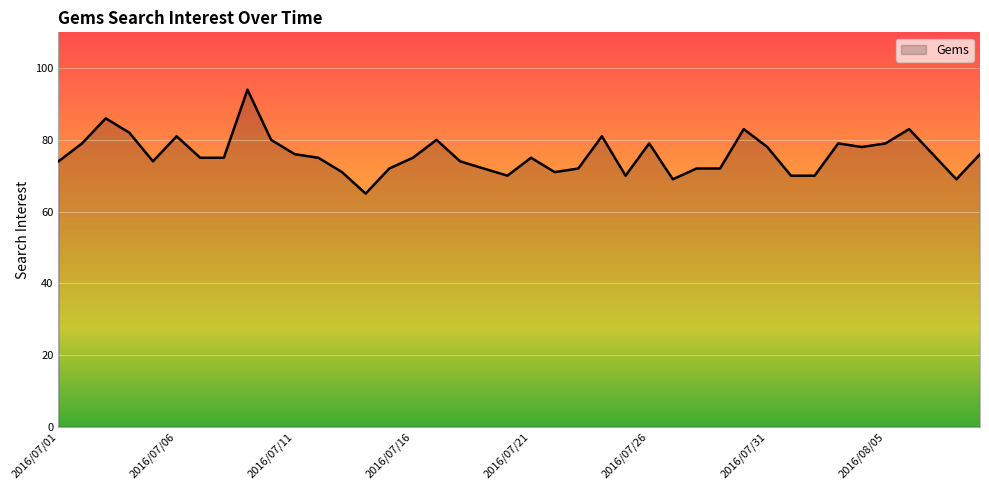

What is the maximum value shown in the chart?

94